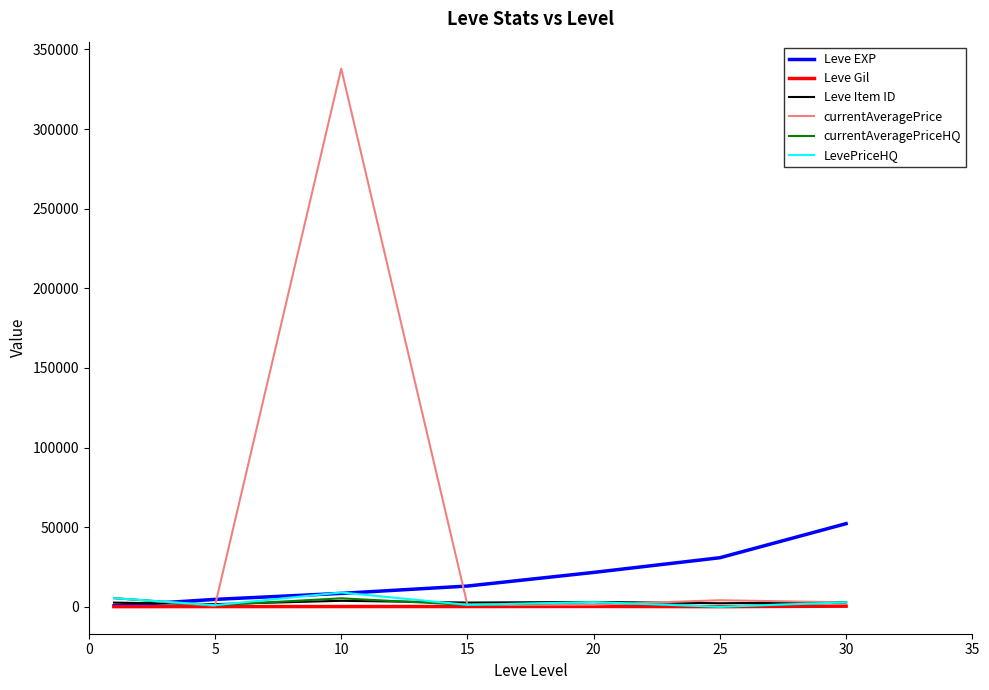

What is the greatest value displayed?

337999.7